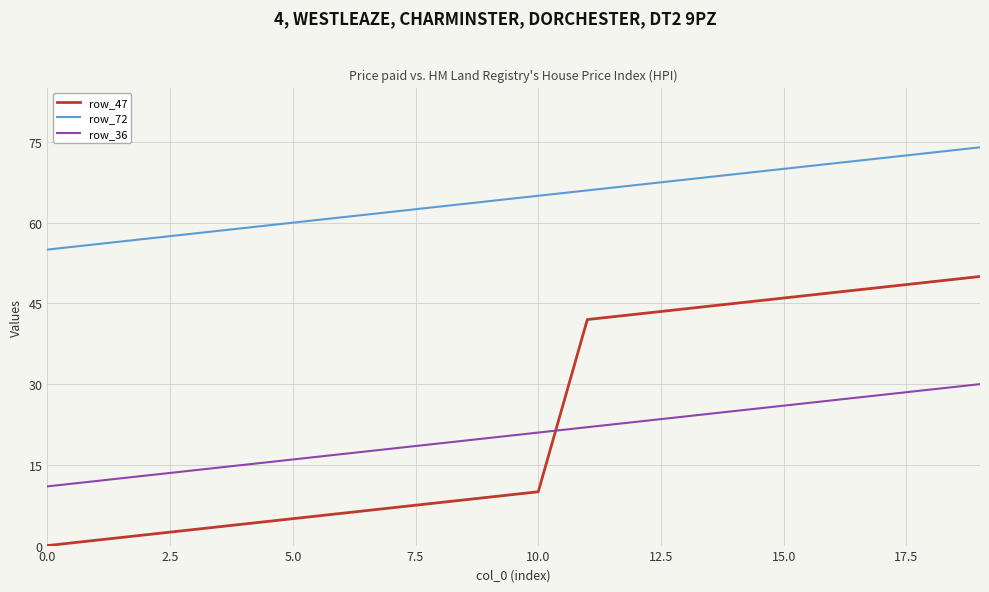

What is the difference between the maximum and minimum values in the row_36 series?

19